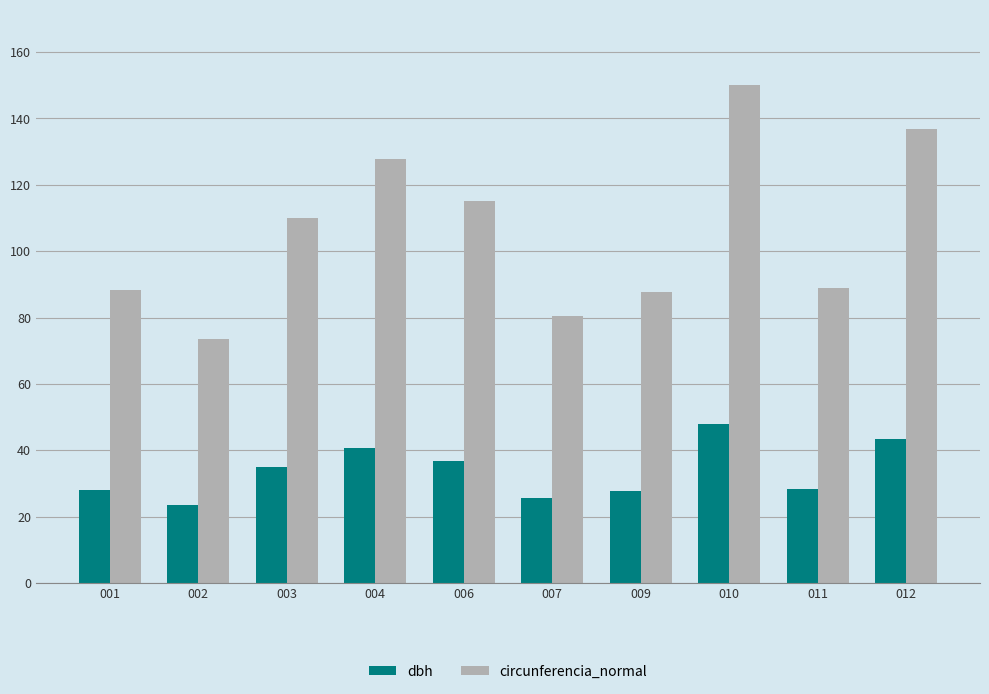

What is the approximate value of dbh at 009?

27.9